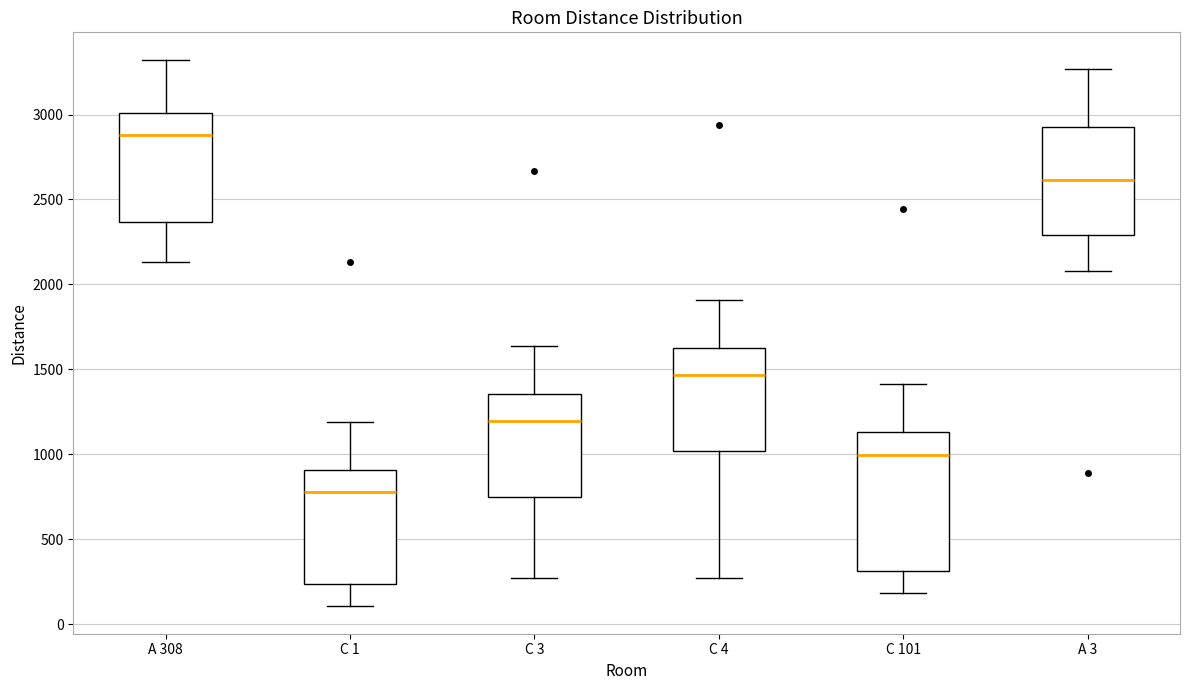

Reading left to right, read every box against the y-axis: the position of its median line, the range the box covers, and the ends of its whiskers. The values are not printed on the chart, so give them approximately, as read against the axis.

A 308: median 2900, box 2350 to 3000, whiskers 2150 to 3300
C 1: median 800, box 250 to 900, whiskers 100 to 1200
C 3: median 1200, box 750 to 1350, whiskers 250 to 1650
C 4: median 1450, box 1000 to 1650, whiskers 250 to 1900
C 101: median 1000, box 300 to 1150, whiskers 200 to 1400
A 3: median 2600, box 2300 to 2950, whiskers 2100 to 3250